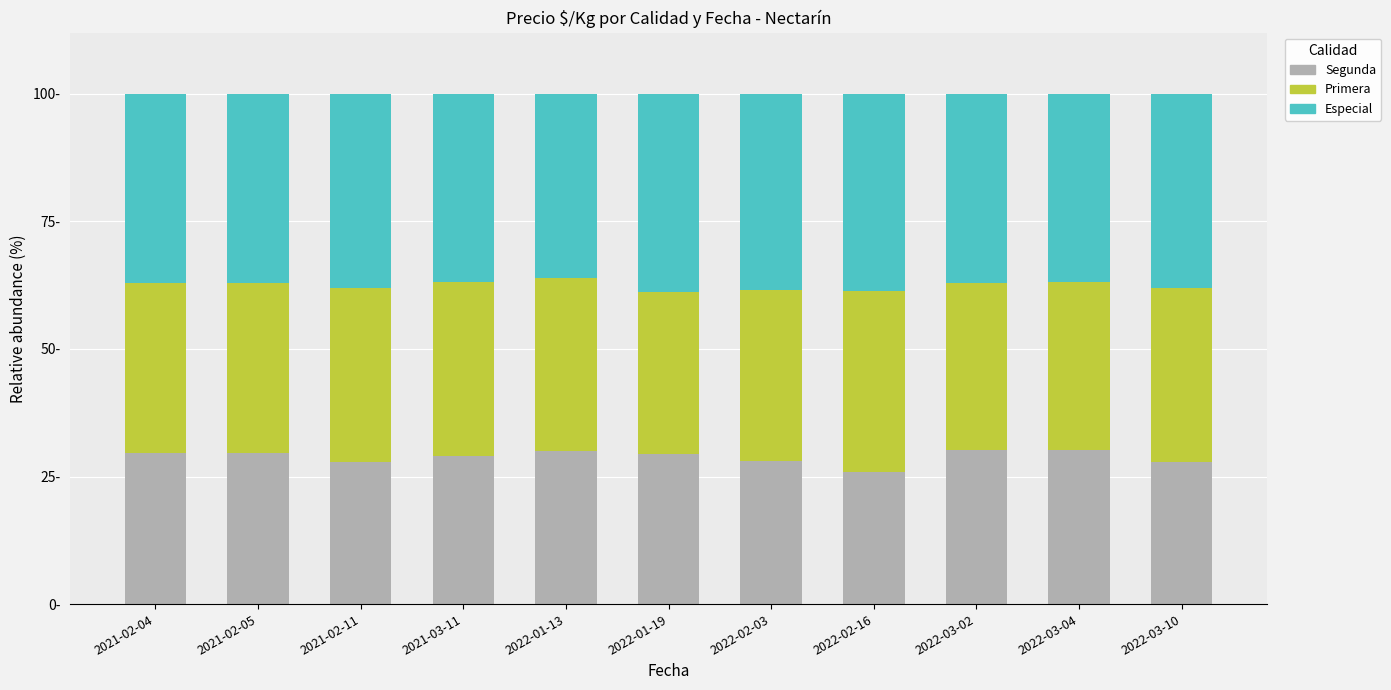

What are all the series names shown in the legend?

Segunda, Primera, Especial